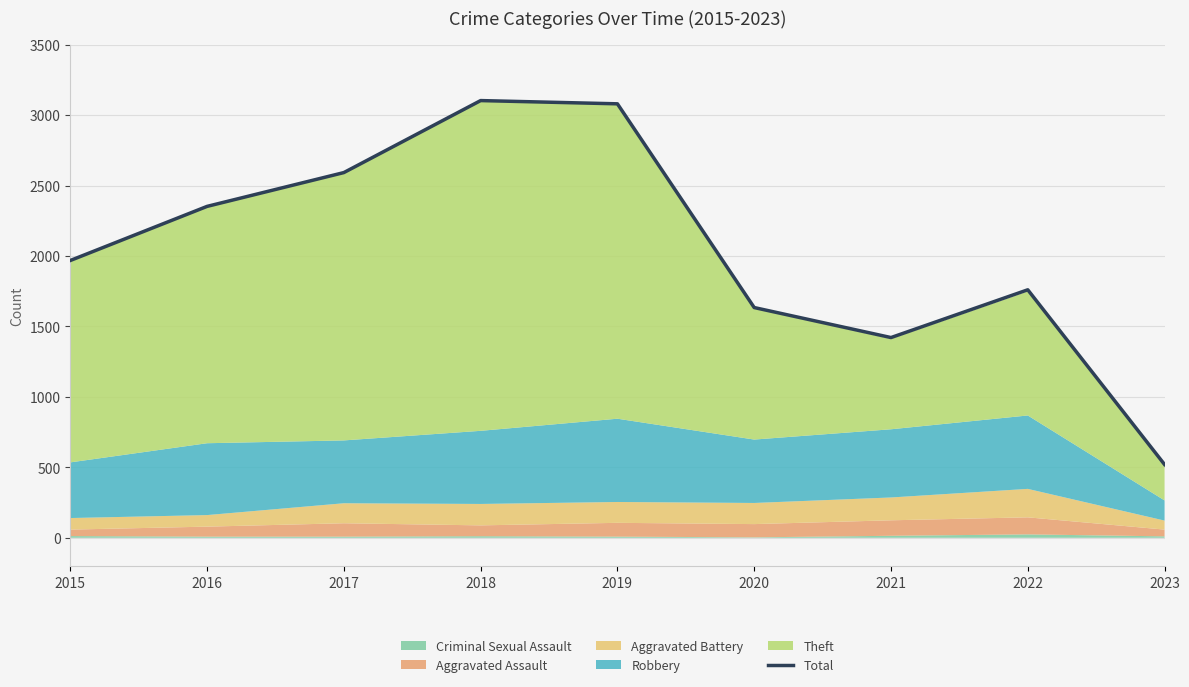

What is the value of the 6th point from the left?

1634